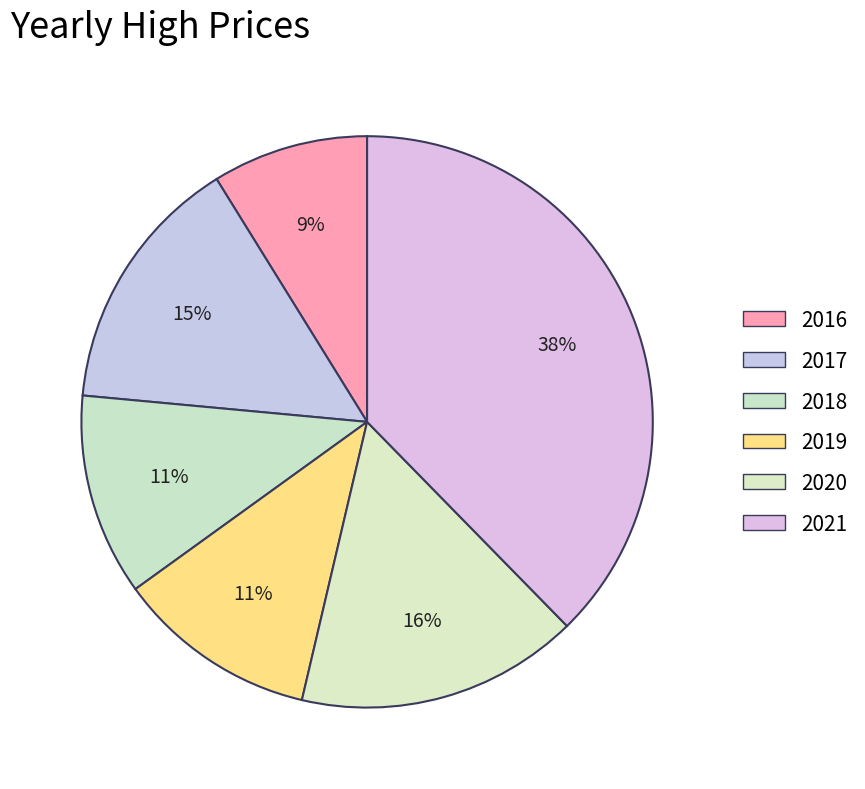

Does 2021 account for over 50% of the chart?

No